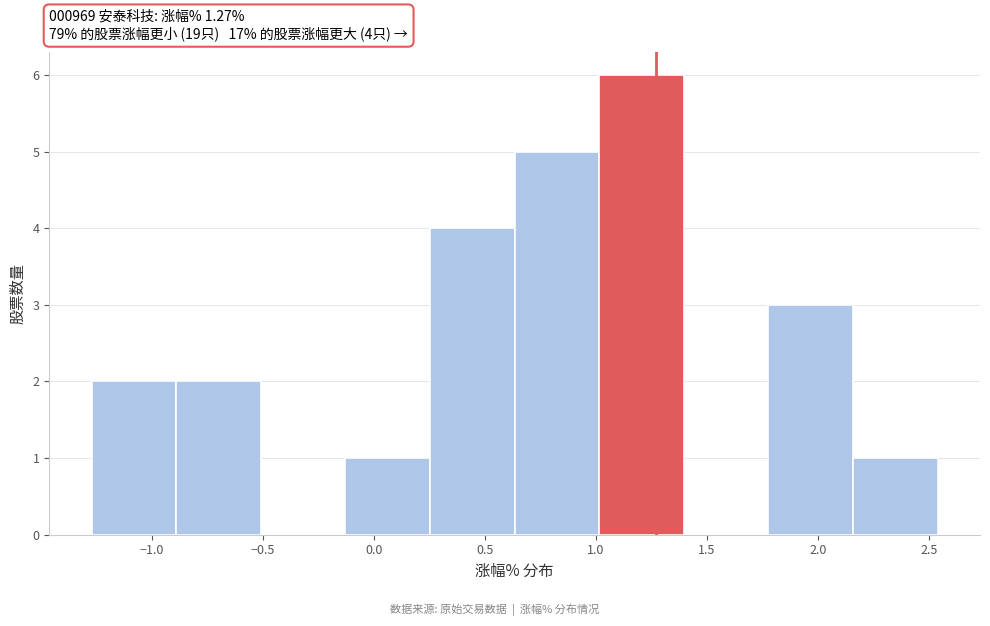

Which range on the x-axis has the tallest bar?

1.00 to 1.40